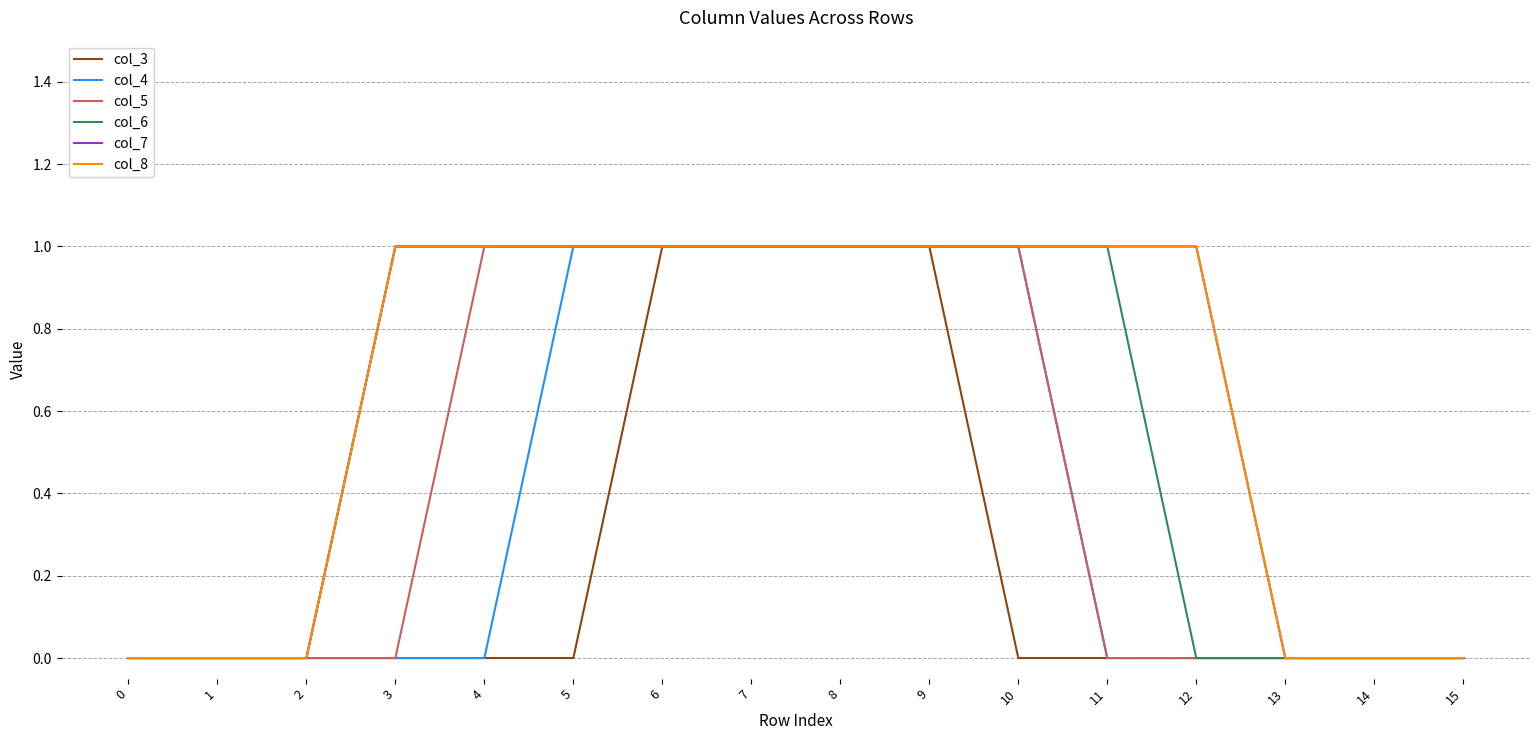

Rank the series at 5 from highest to lowest value.

col_4, col_5, col_6, col_7, col_8, col_3